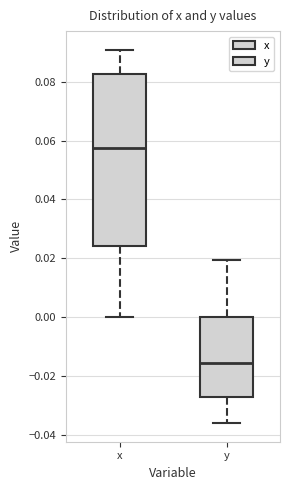

Reading left to right, transcribe this box plot: for each box, give where its median line is, the range the box spans, and where its two whiskers end, as read against the y-axis. The values are not printed on the chart, so give them approximately, as read against the axis.

x: median 0.058, box 0.024 to 0.082, whiskers 0.000 to 0.090
y: median -0.016, box -0.028 to 0.000, whiskers -0.036 to 0.020